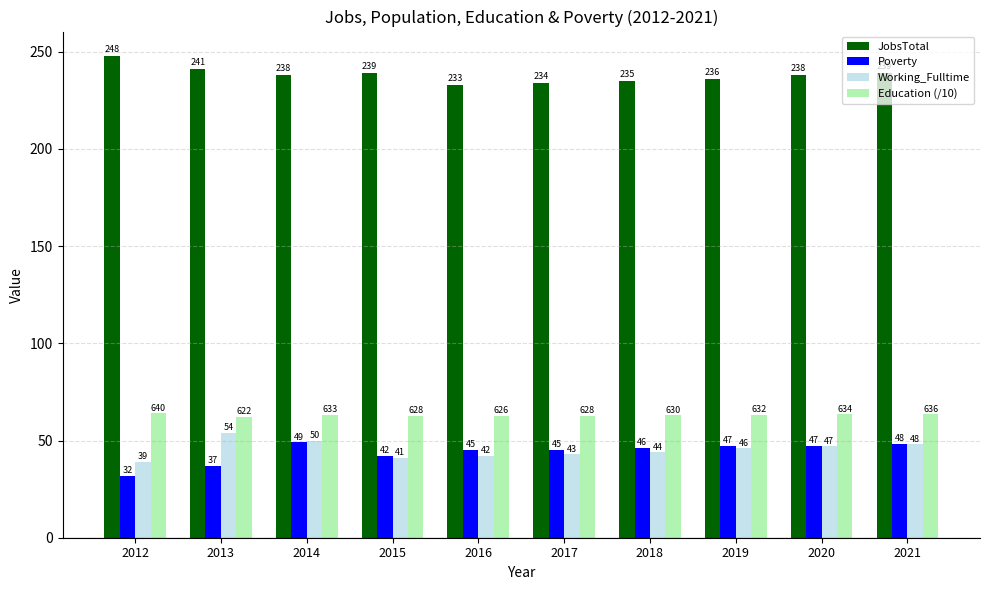

How many bars are there in total?

40